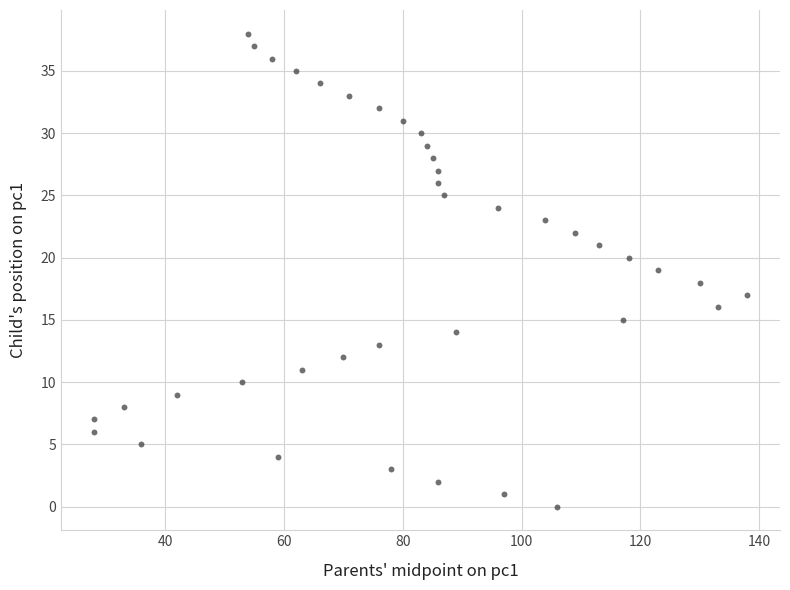

What is the range of Y values (max minus min)?

38